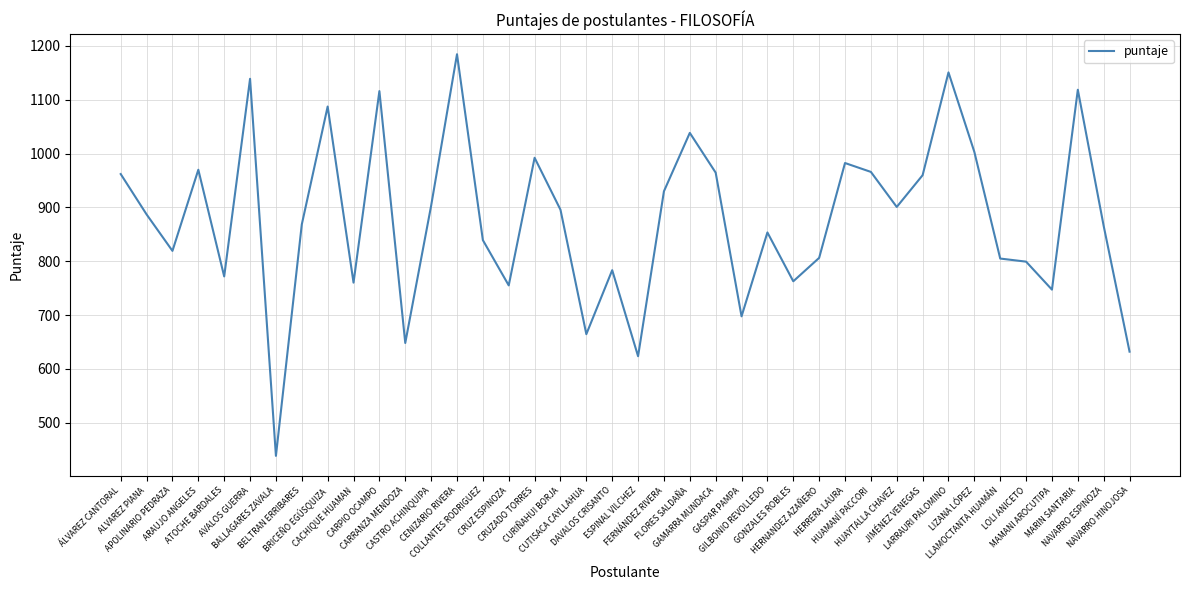

How many distinct data groups are displayed?

1